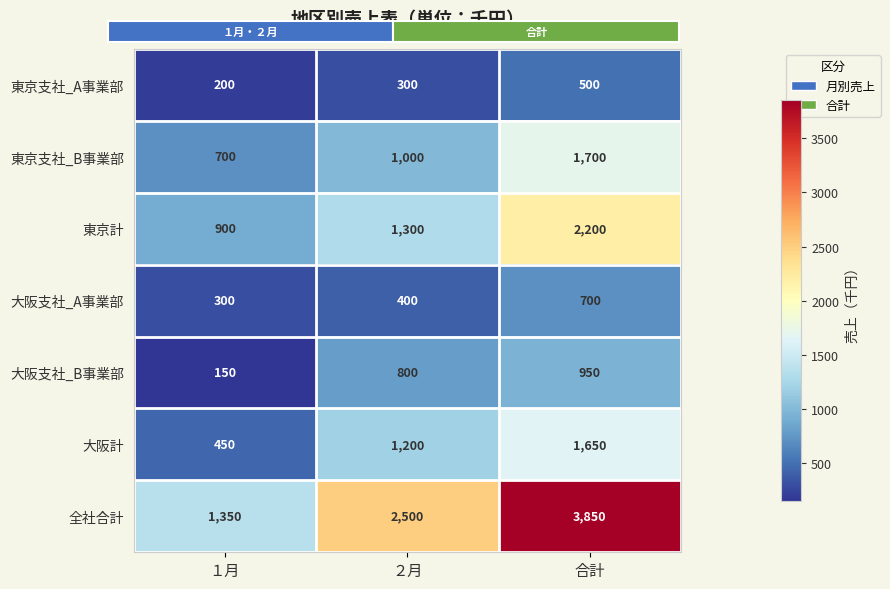

Is it true that 東京支社_B事業部 equals 204 at ２月?

False